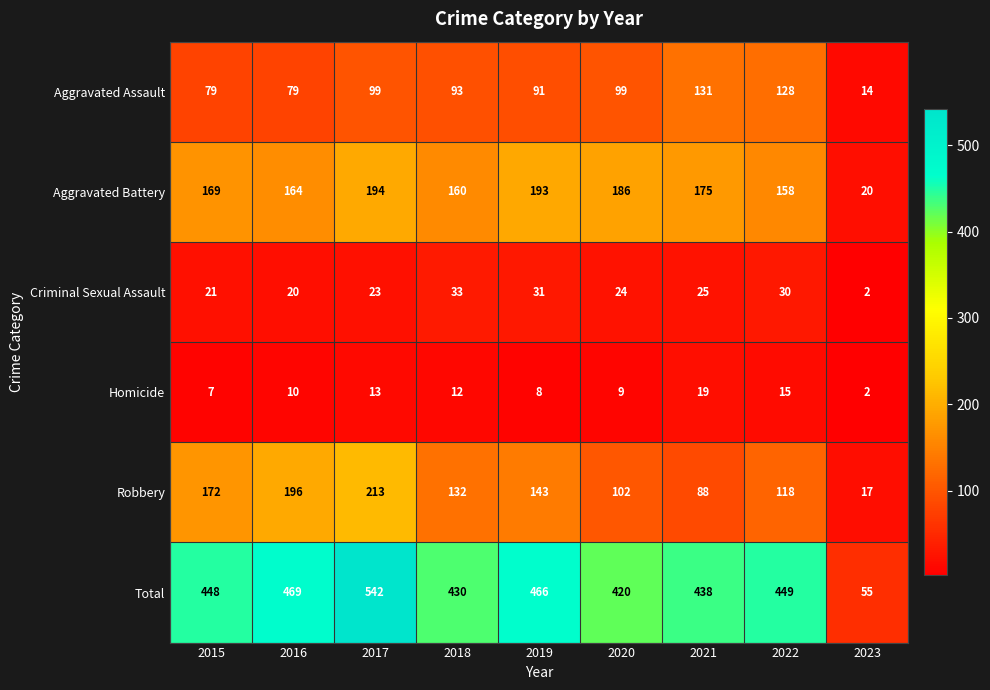

What is the smallest value displayed?

2